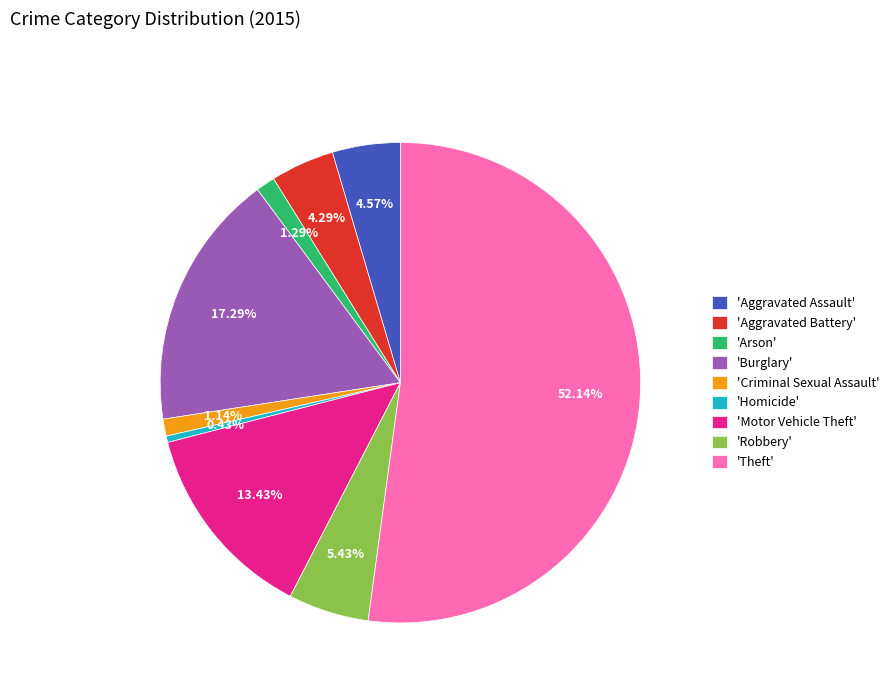

Which slice represents more than half of the pie?

'Theft'